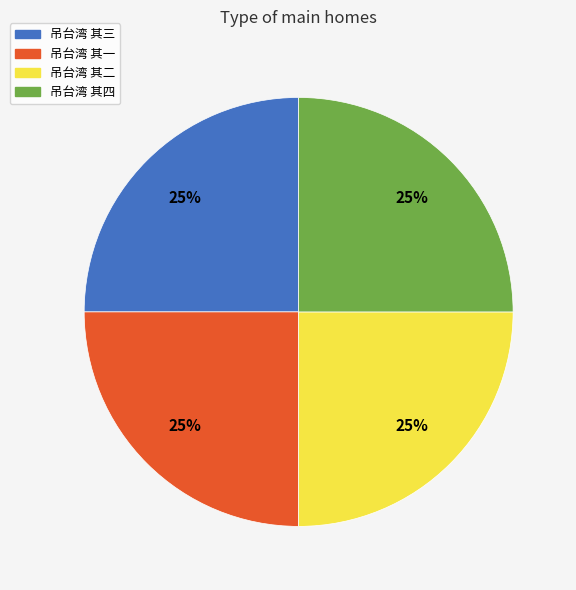

To the nearest percent, what percentage of the pie is 吊台湾 其二?

25%